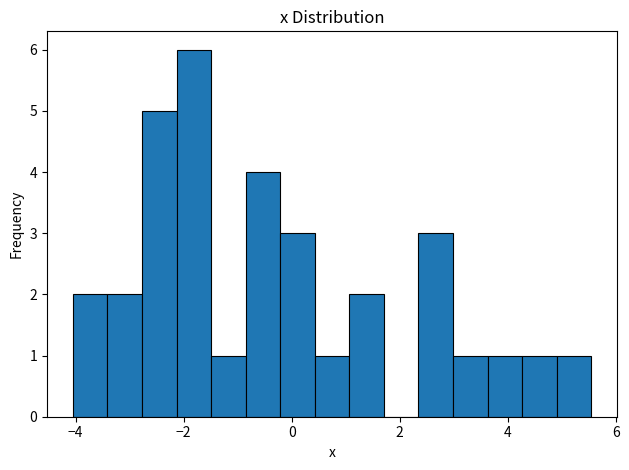

Read against the x-axis, roughly where is the centre of the tallest bar?

-1.8